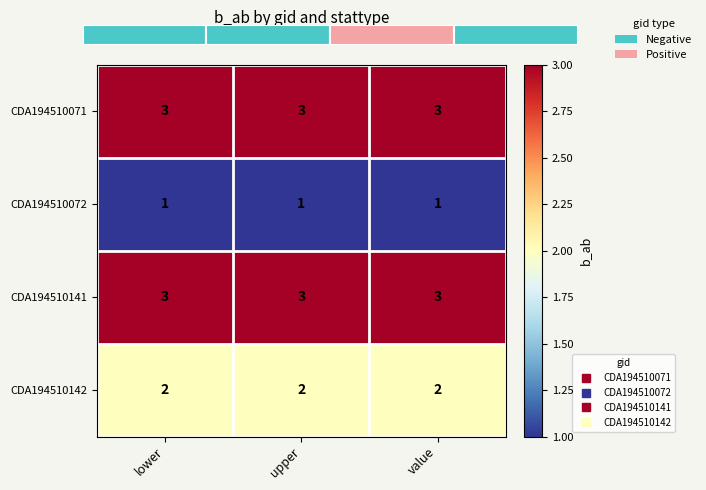

What is the lowest value of the CDA194510072 series?

1